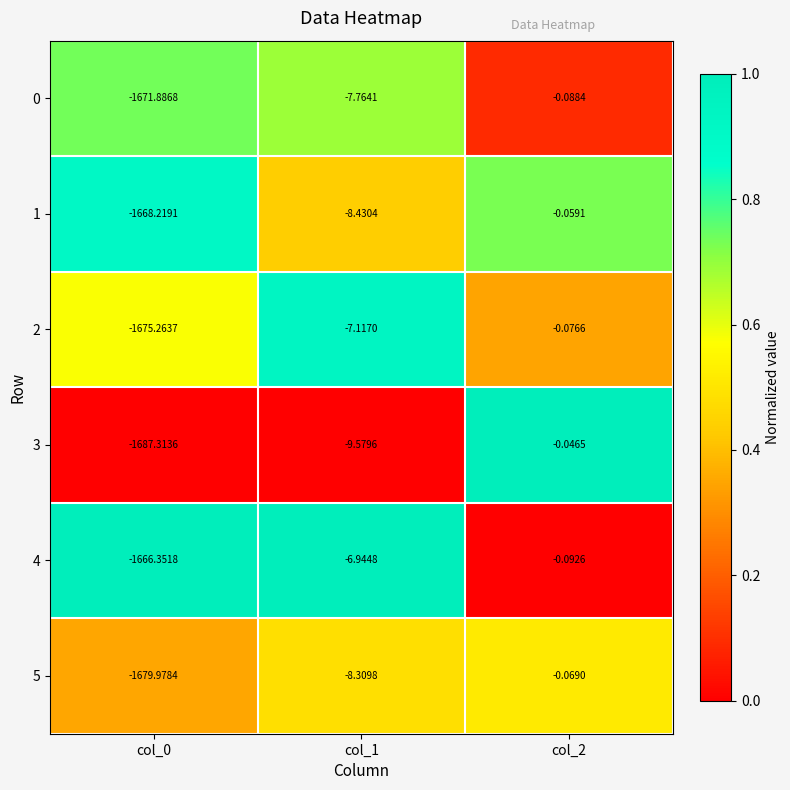

Is the value of 0 at col_1 greater than the value of 4 at col_2?

No